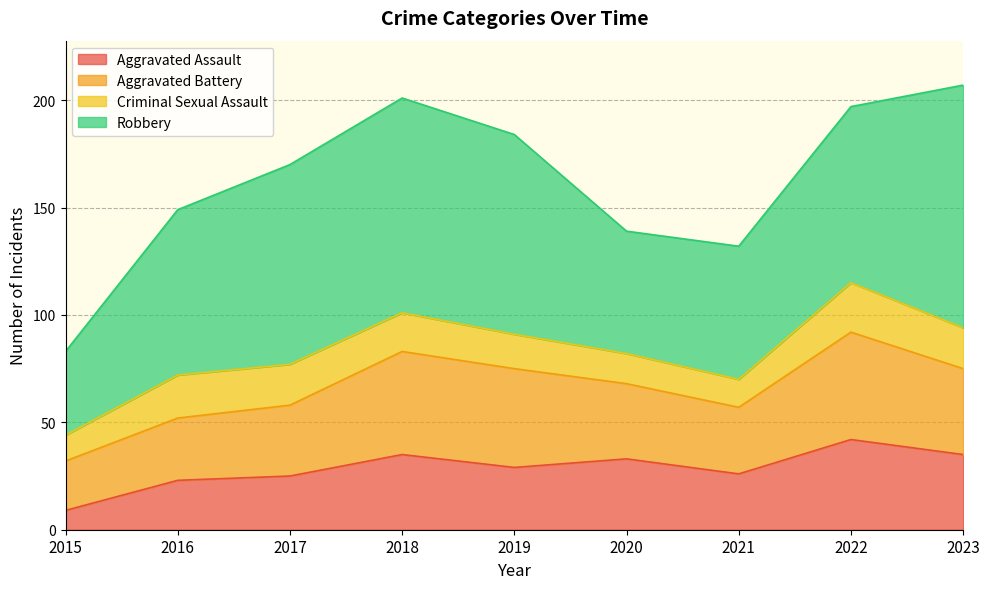

At which category is the sum across all series the highest?

2023